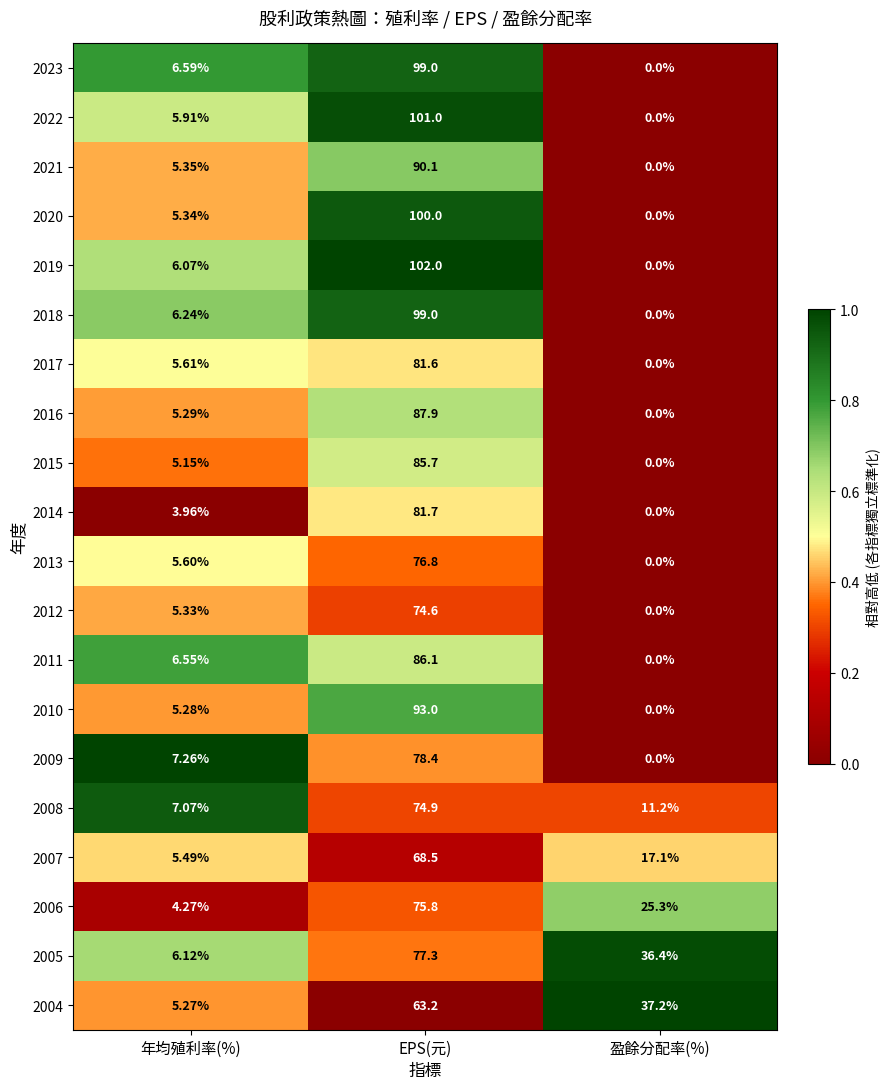

Which series has the largest range (max minus min)?

2019